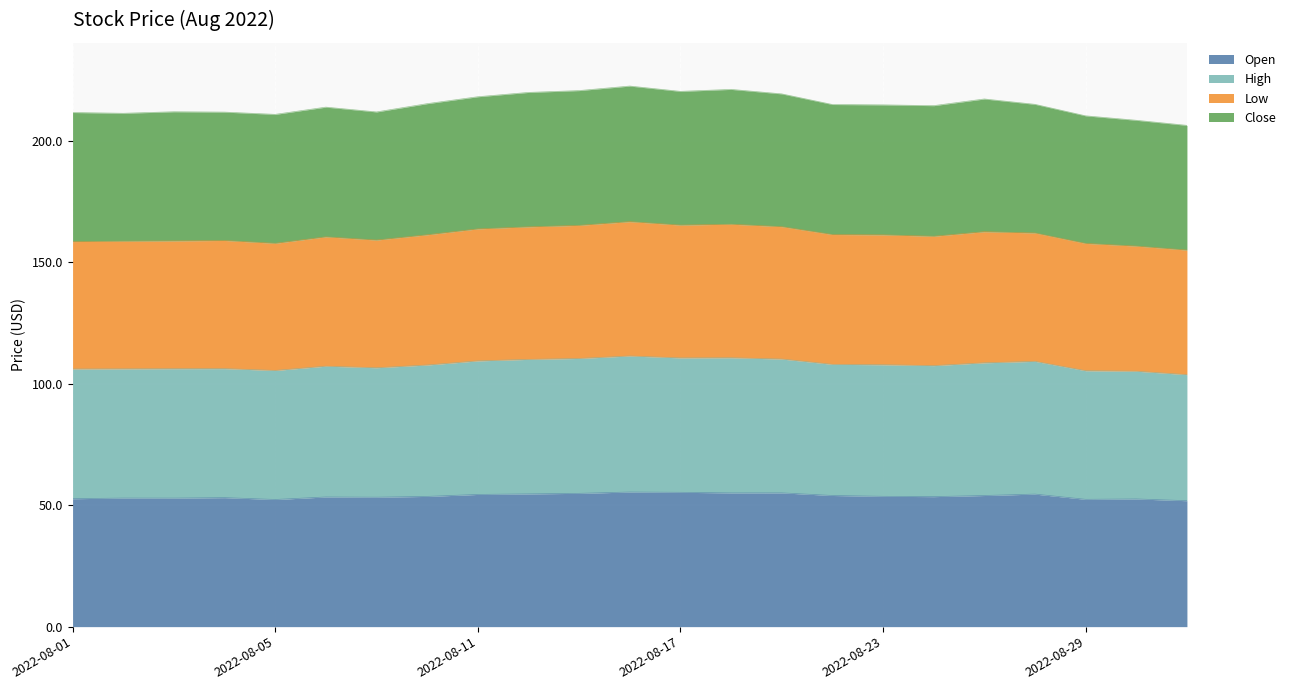

What is the highest value of the Open series?

55.5